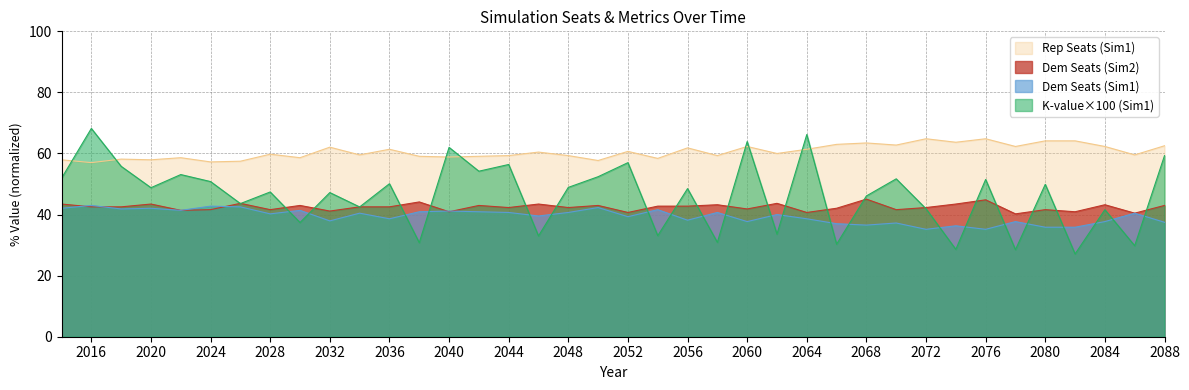

At which label does Rep Seats (Sim1) first exceed 40?

2014